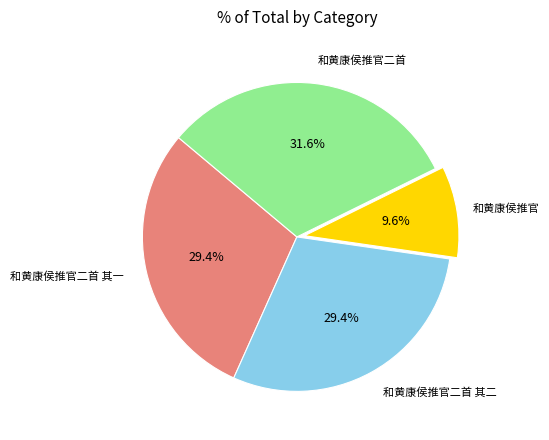

Is there a majority slice in this chart?

No